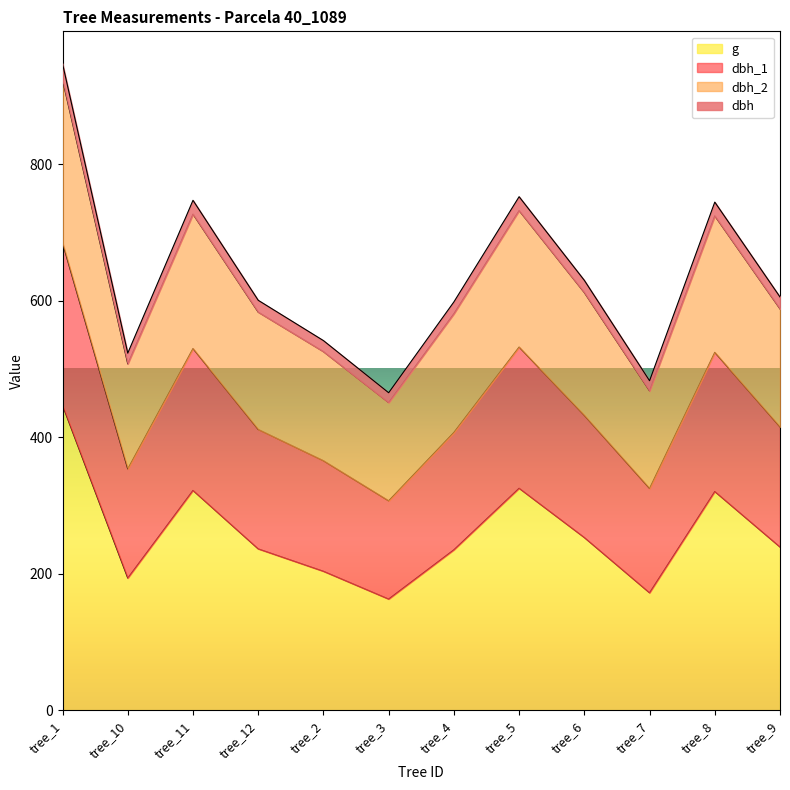

True or false: dbh_2 and dbh_1 cross at least once.

False